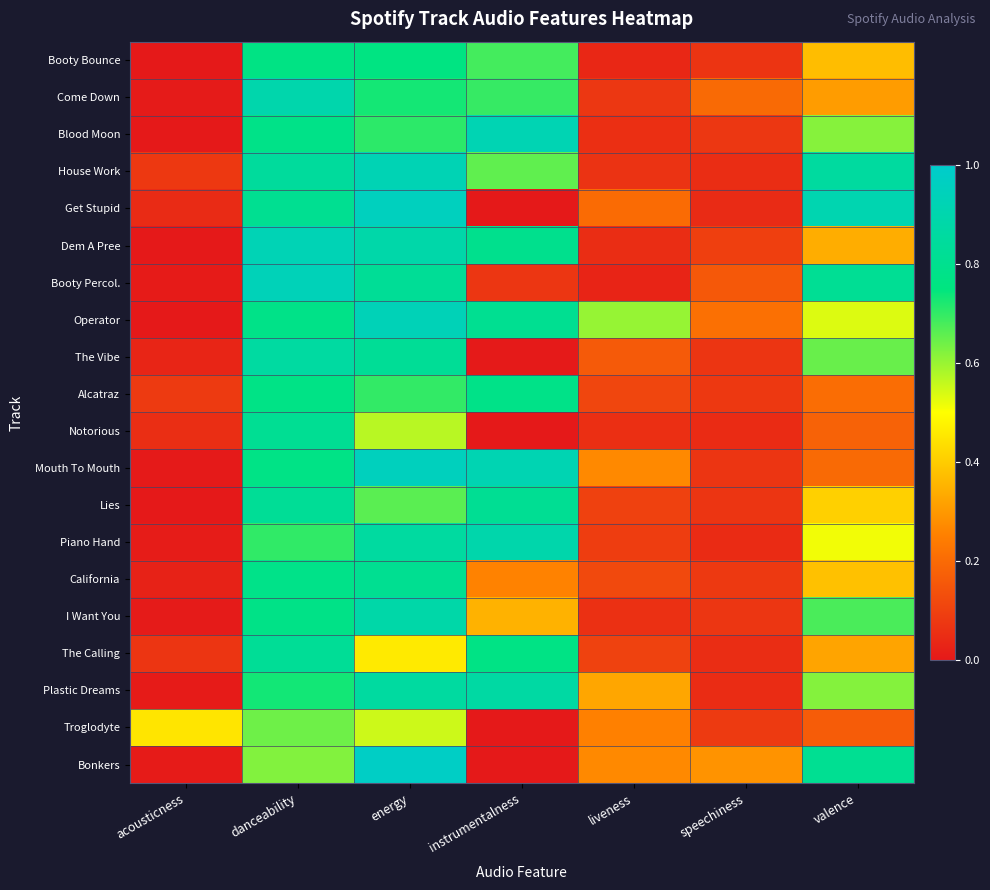

Reading right to left, what are all the values shown in this chart?

Booty Bounce: valence=0.4	speechiness=0.1	liveness=0.0	instrumentalness=0.7	energy=0.8	danceability=0.8	acousticness=0.0
Come Down: valence=0.3	speechiness=0.2	liveness=0.1	instrumentalness=0.7	energy=0.7	danceability=0.9	acousticness=0.0
Blood Moon: valence=0.6	speechiness=0.1	liveness=0.1	instrumentalness=0.9	energy=0.7	danceability=0.8	acousticness=0.0
House Work: valence=0.9	speechiness=0.1	liveness=0.1	instrumentalness=0.7	energy=0.9	danceability=0.8	acousticness=0.1
Get Stupid: valence=0.9	speechiness=0.0	liveness=0.2	instrumentalness=0.0	energy=1.0	danceability=0.8	acousticness=0.0
Dem A Pree: valence=0.3	speechiness=0.1	liveness=0.0	instrumentalness=0.8	energy=0.9	danceability=0.9	acousticness=0.0
Booty Percol.: valence=0.8	speechiness=0.2	liveness=0.0	instrumentalness=0.1	energy=0.8	danceability=0.9	acousticness=0.0
Operator: valence=0.5	speechiness=0.2	liveness=0.6	instrumentalness=0.8	energy=0.9	danceability=0.8	acousticness=0.0
The Vibe: valence=0.6	speechiness=0.1	liveness=0.2	instrumentalness=0.0	energy=0.8	danceability=0.9	acousticness=0.0
Alcatraz: valence=0.2	speechiness=0.1	liveness=0.1	instrumentalness=0.8	energy=0.7	danceability=0.8	acousticness=0.1
Notorious: valence=0.2	speechiness=0.0	liveness=0.1	instrumentalness=0.0	energy=0.6	danceability=0.8	acousticness=0.1
Mouth To Mouth: valence=0.2	speechiness=0.1	liveness=0.3	instrumentalness=0.9	energy=1.0	danceability=0.8	acousticness=0.0
Lies: valence=0.4	speechiness=0.1	liveness=0.1	instrumentalness=0.8	energy=0.7	danceability=0.8	acousticness=0.0
Piano Hand: valence=0.5	speechiness=0.0	liveness=0.1	instrumentalness=0.9	energy=0.9	danceability=0.7	acousticness=0.0
California: valence=0.4	speechiness=0.1	liveness=0.1	instrumentalness=0.3	energy=0.8	danceability=0.8	acousticness=0.0
I Want You: valence=0.7	speechiness=0.1	liveness=0.1	instrumentalness=0.4	energy=0.9	danceability=0.8	acousticness=0.0
The Calling: valence=0.3	speechiness=0.1	liveness=0.1	instrumentalness=0.8	energy=0.5	danceability=0.8	acousticness=0.1
Plastic Dreams: valence=0.6	speechiness=0.0	liveness=0.3	instrumentalness=0.9	energy=0.9	danceability=0.7	acousticness=0.0
Troglodyte: valence=0.2	speechiness=0.1	liveness=0.3	instrumentalness=0.0	energy=0.6	danceability=0.6	acousticness=0.5
Bonkers: valence=0.8	speechiness=0.3	liveness=0.3	instrumentalness=0.0	energy=1.0	danceability=0.6	acousticness=0.0